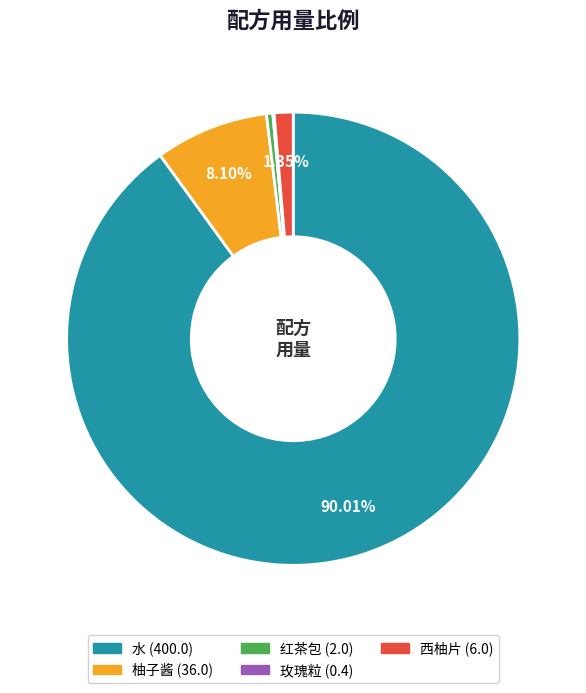

Which slice represents more than half of the pie?

水